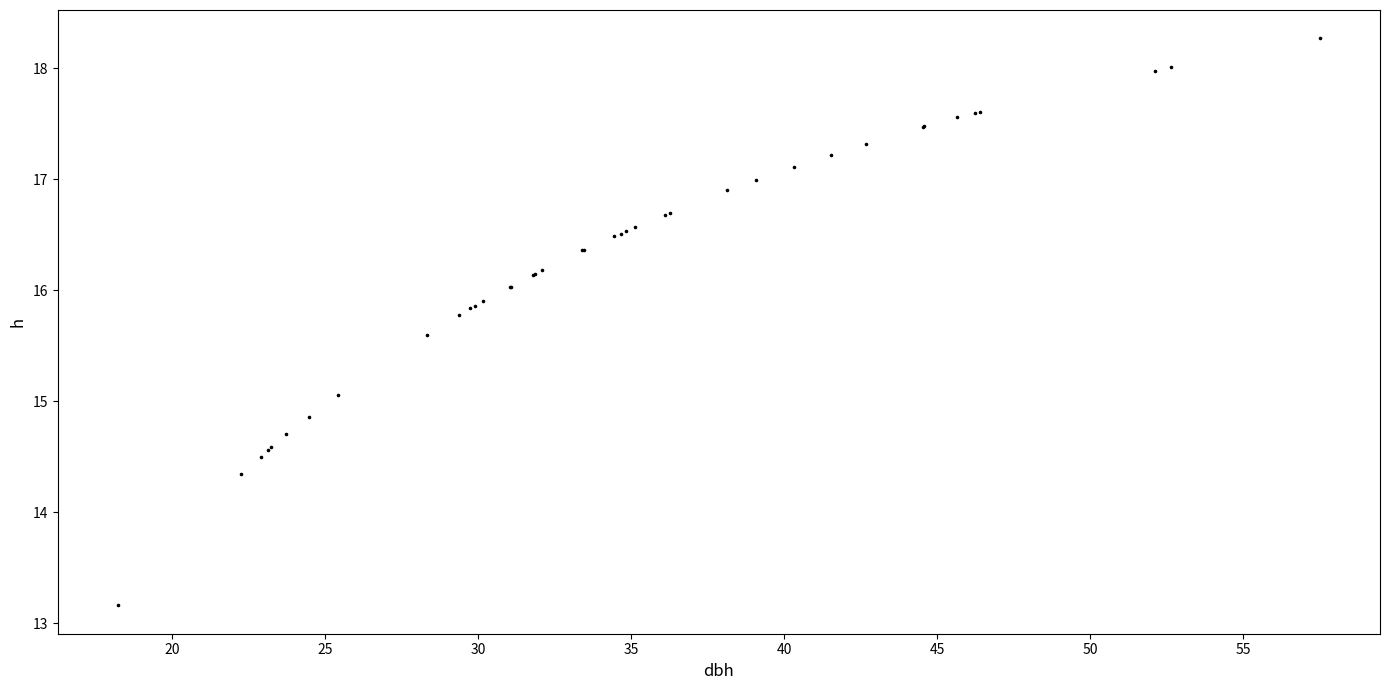

What Y value in the scatter plot is closest to 15?

15.1